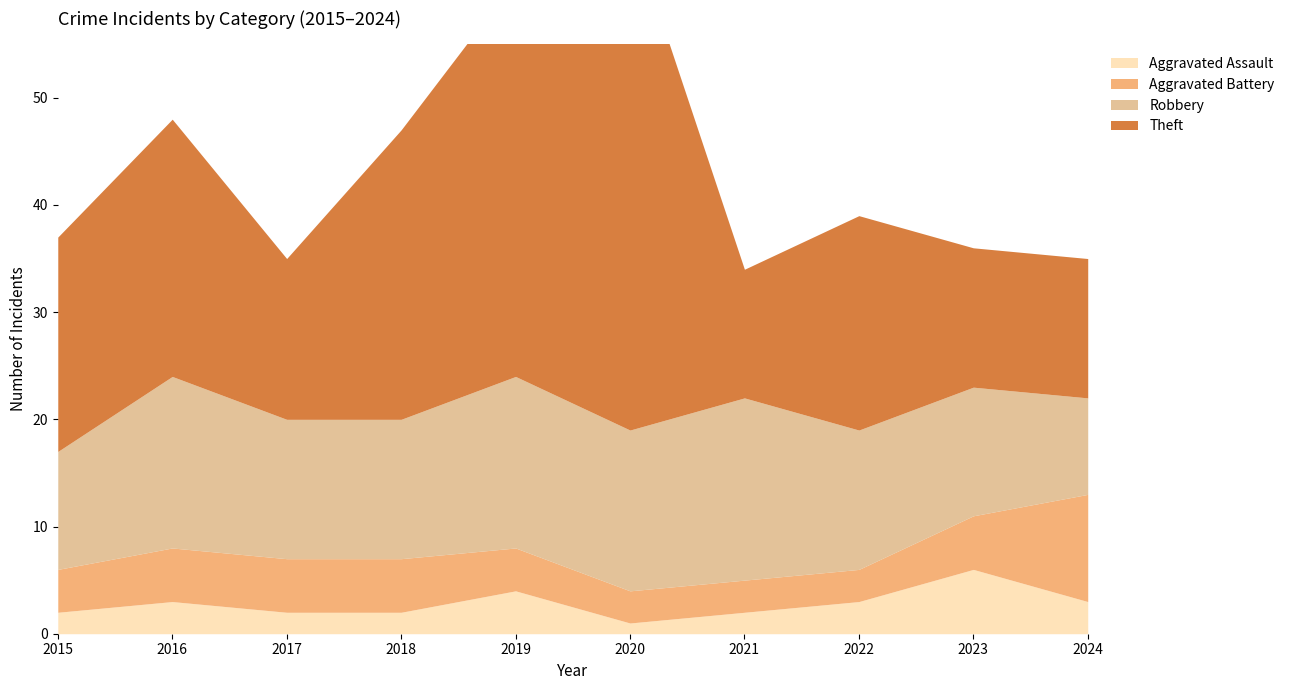

List the series in order of their peak value, highest first.

Theft, Robbery, Aggravated Battery, Aggravated Assault